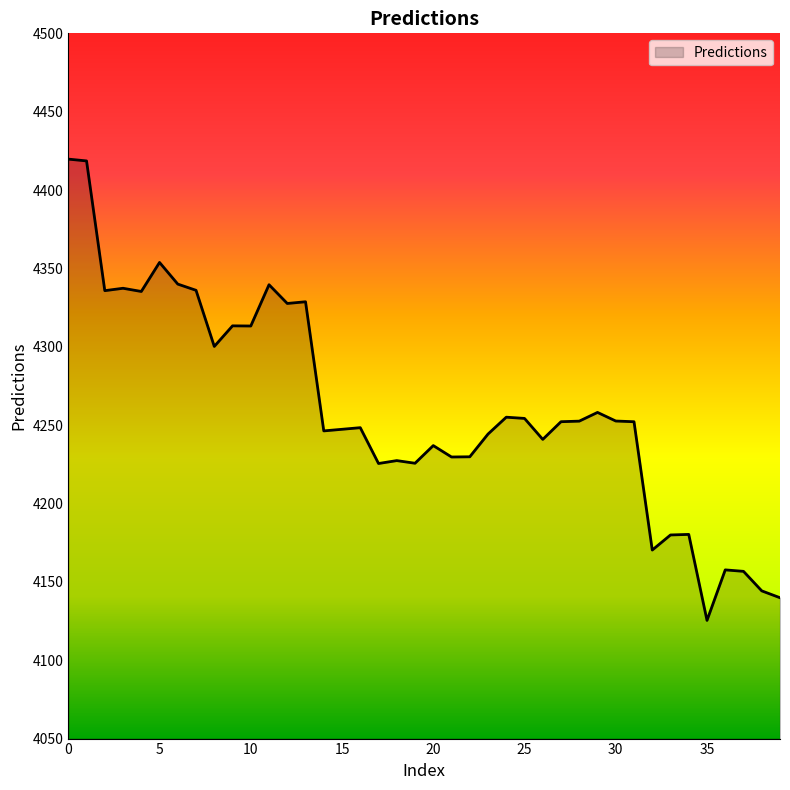

What is the maximum value shown in the chart?

4419.7